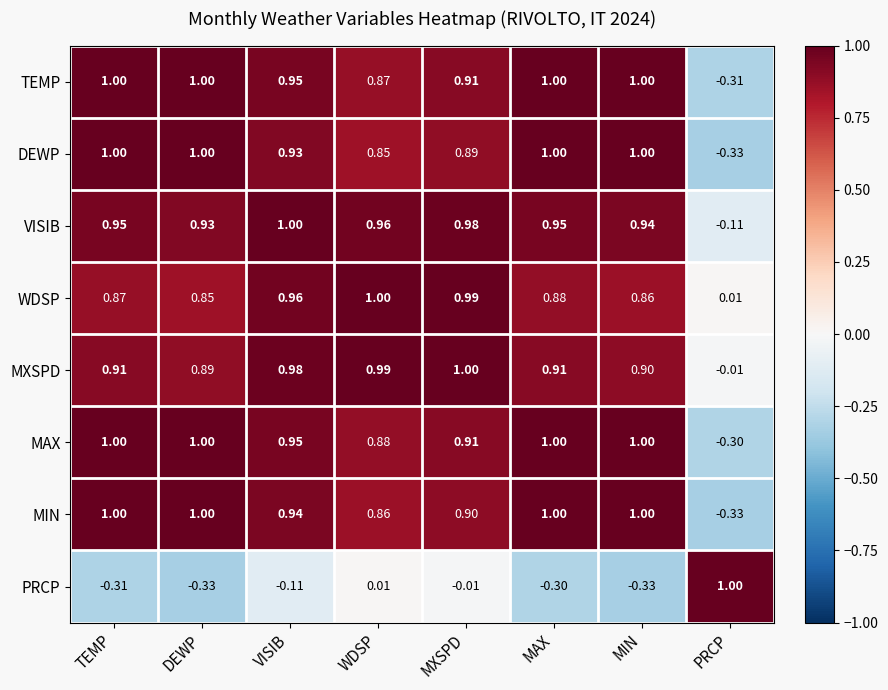

At which label is MXSPD closest to 0?

PRCP